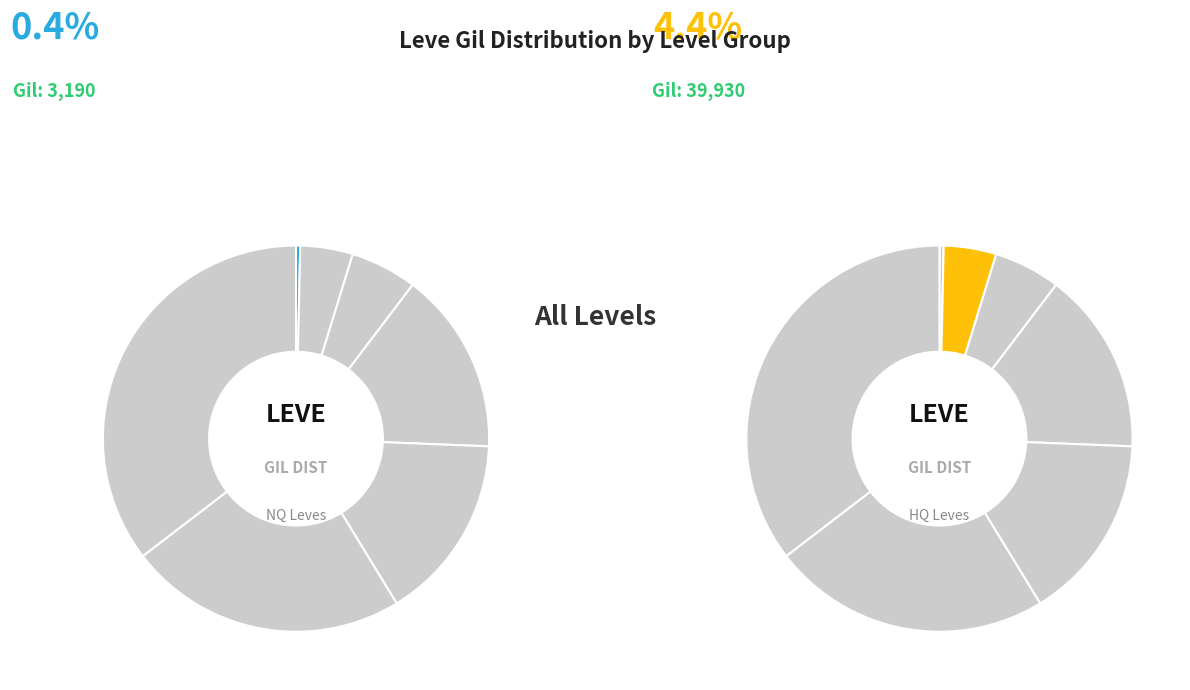

True or false: Level 1 accounts for 4% of the total.

True